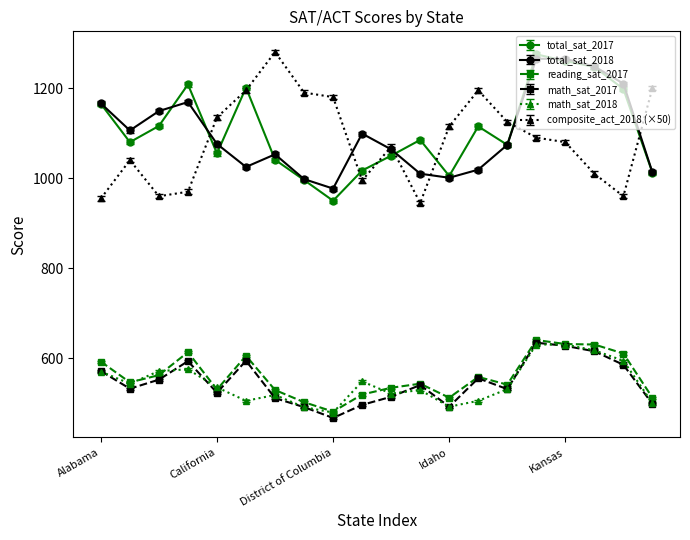

True or false: math_sat_2017 has more than 1 points higher than both neighbors.

True